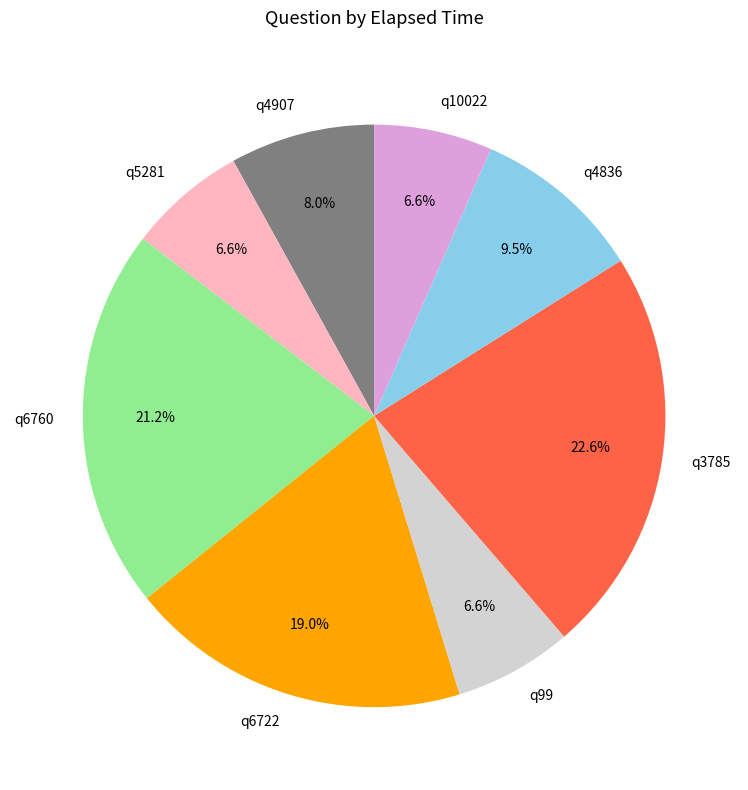

How many slices are in this pie chart?

8